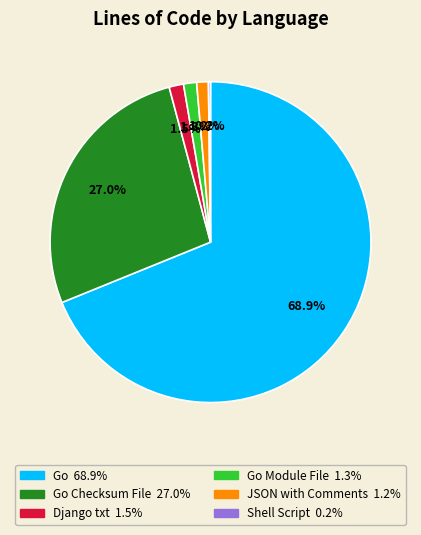

Does any single category account for the majority?

Yes